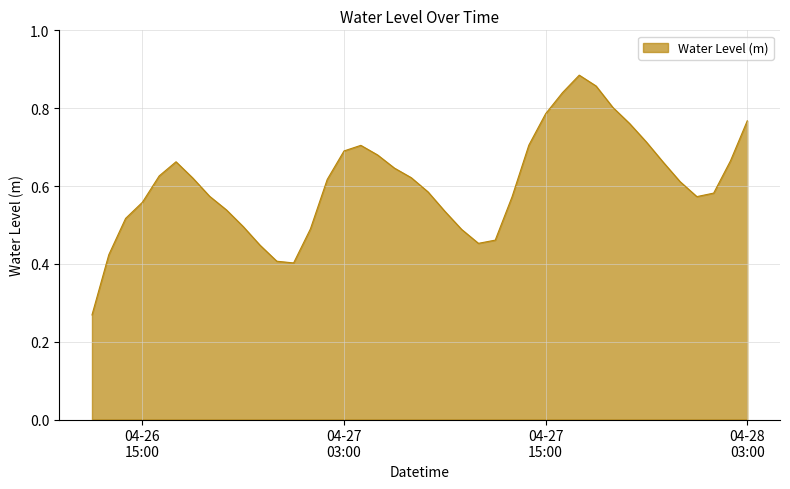

Does the chart display data point markers on the line(s)?

No